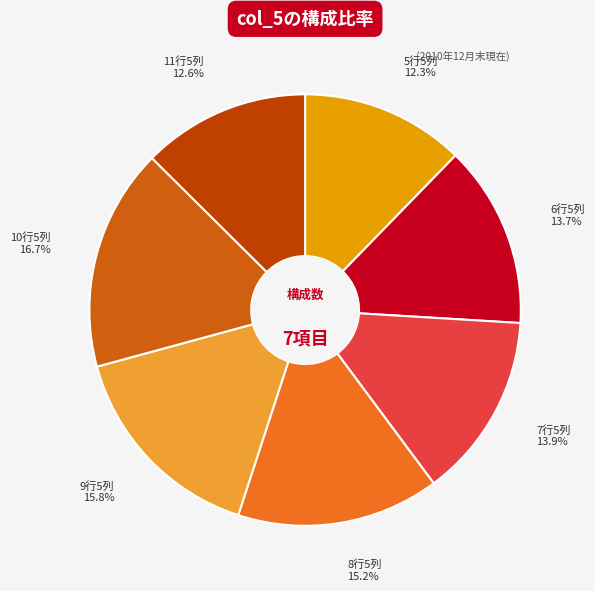

Combined, do 5行5列 12.3% and 11行5列 12.6% account for over 50%?

No